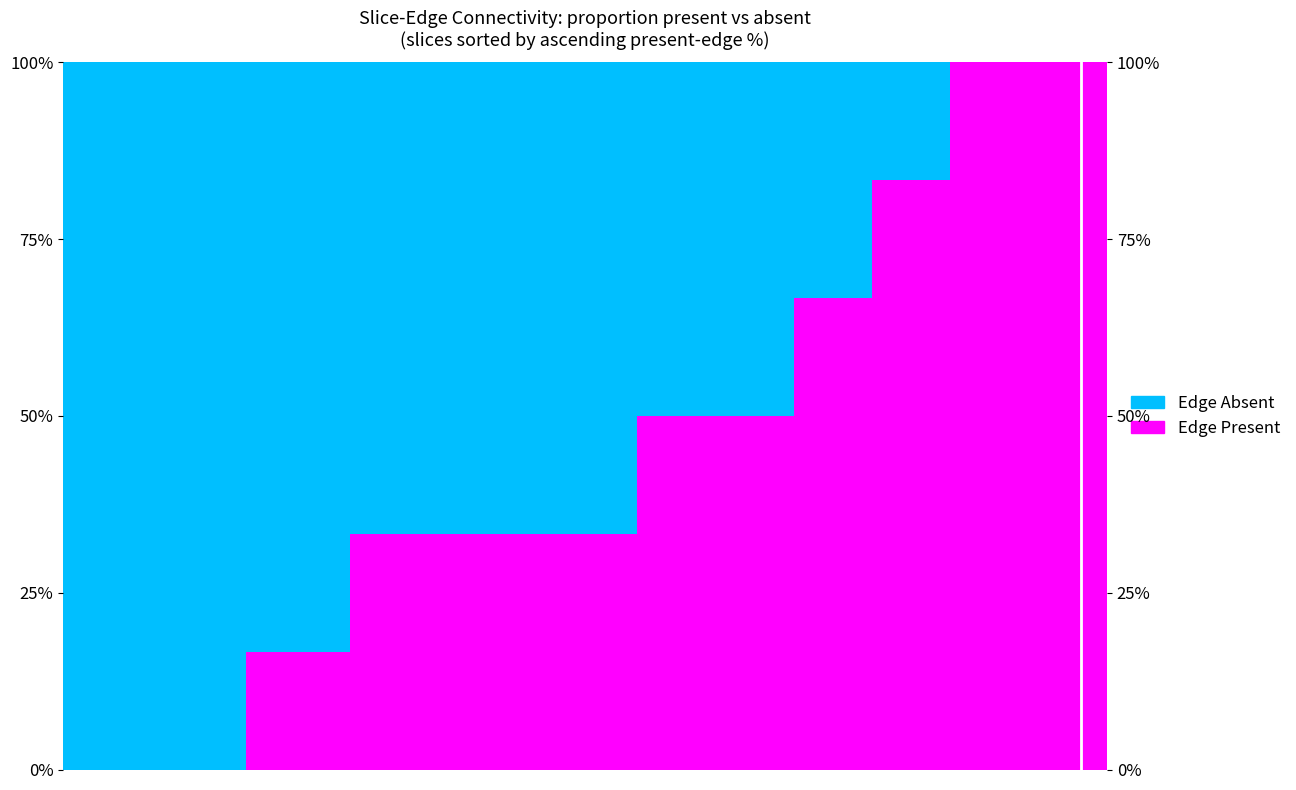

At how many categories does at least one series exceed 16?

40